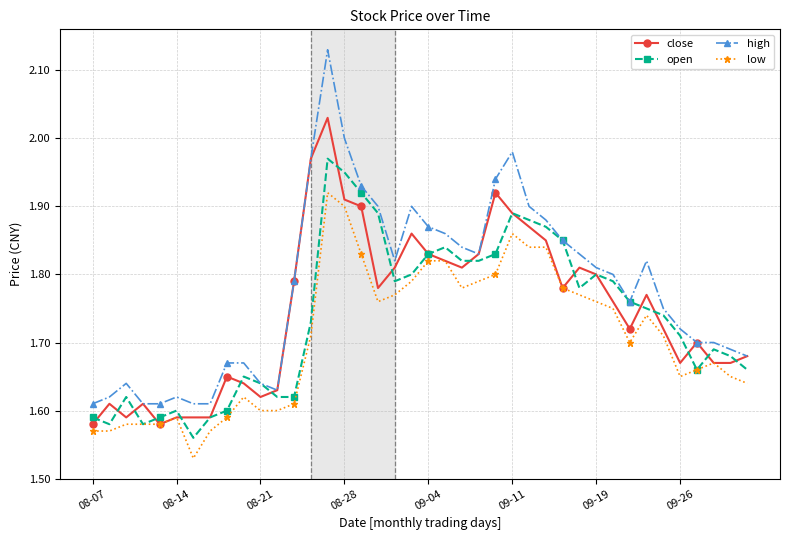

How many lines are shown in the chart?

4